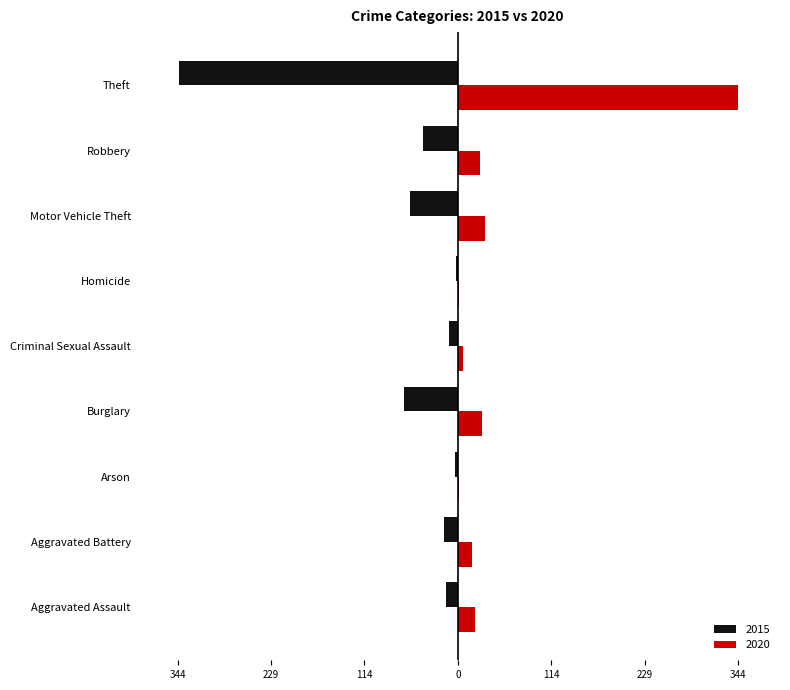

What are all the series names shown in the legend?

2015, 2020